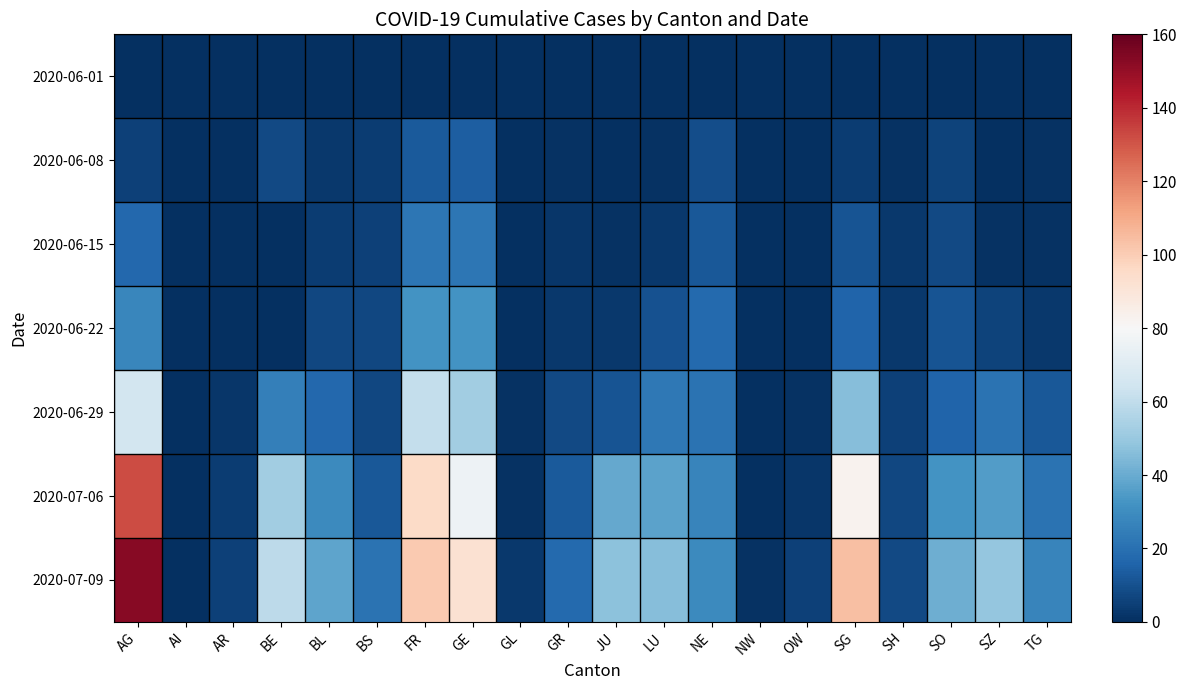

What is the difference between the highest and lowest values at NW?

1